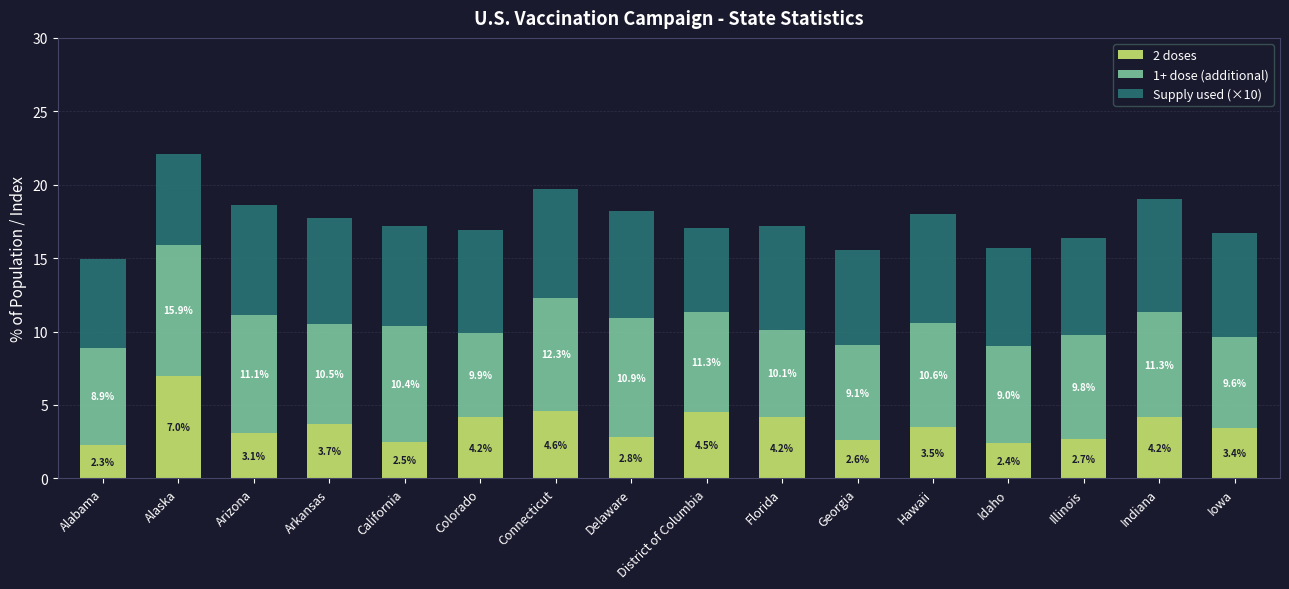

The 2 doses series shows 0.7 at Arizona. True or false?

False